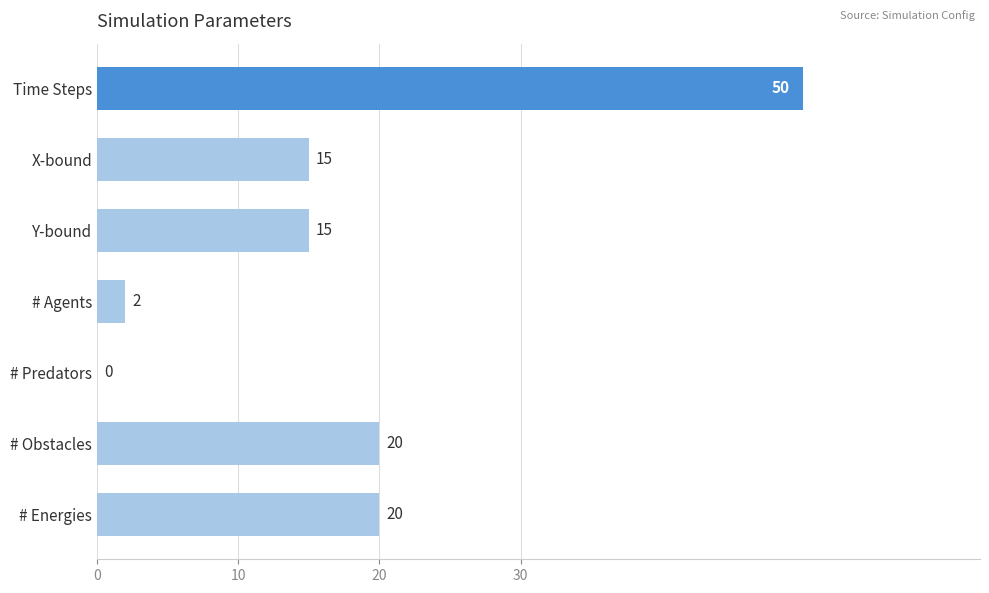

Which has a higher value, # Predators or Y-bound?

Y-bound